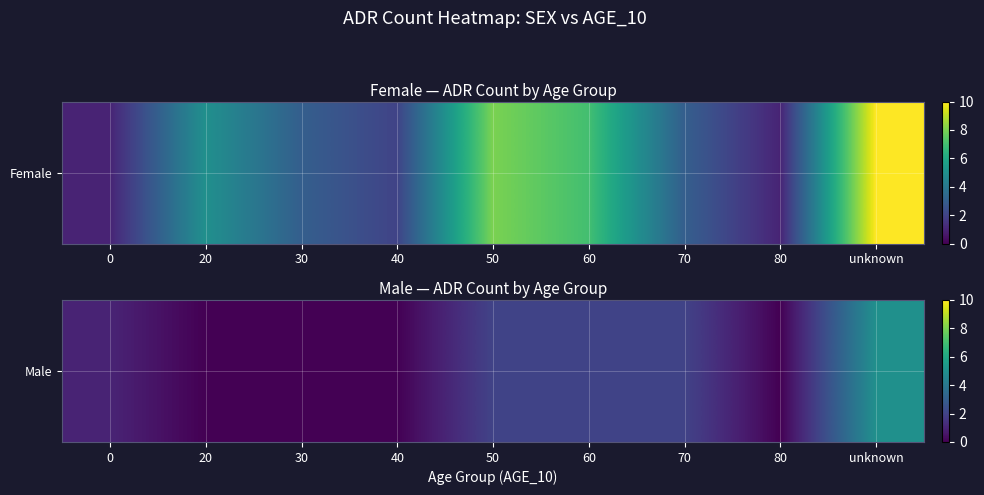

List the labels in order of value, largest first.

unknown, 50, 60, 70, 0, 20, 30, 40, 80